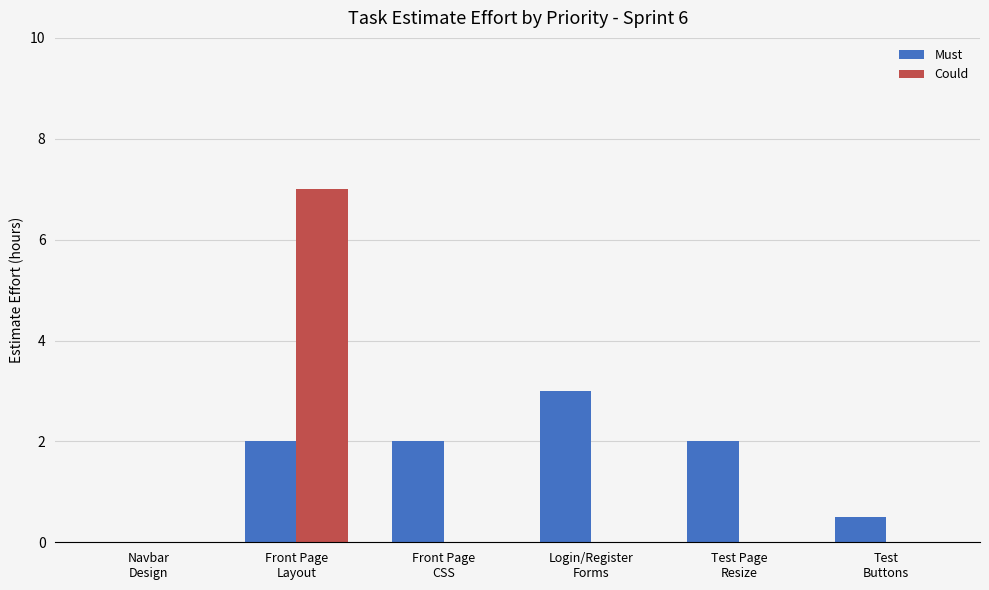

Which series has the largest total across all categories?

Must